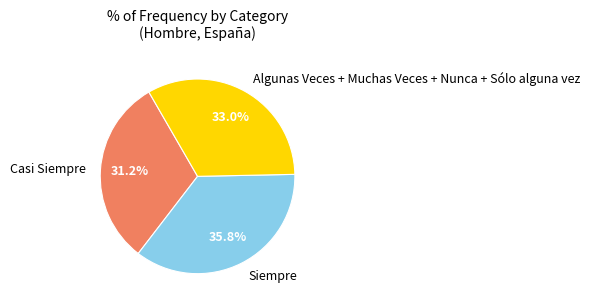

Which has a higher value, Casi Siempre or Siempre?

Siempre